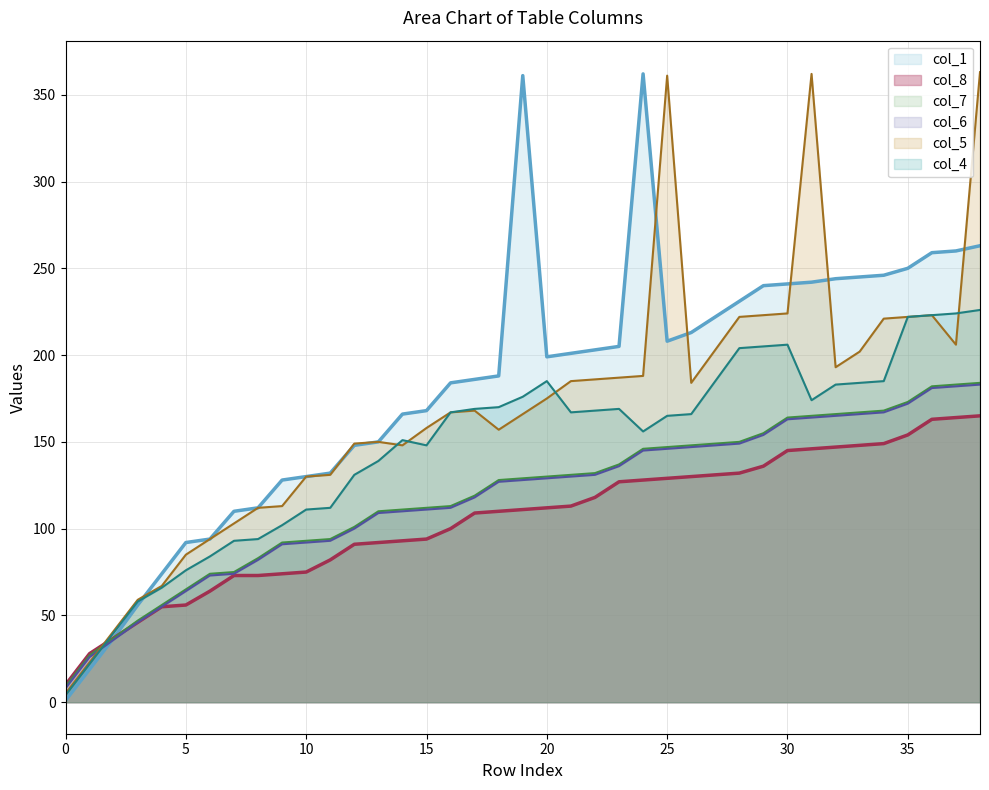

Reading left to right, extract all data points from this chart.

col_8: 0=10	1=28	2=37	3=46	4=55	5=56	6=64	7=73	8=73	9=74	10=75	11=82	12=91	13=92	14=93	15=94	16=100	17=109	18=110	19=111	20=112	21=113	22=118	23=127	24=128	25=129	26=130	27=131	28=132	29=136	30=145	31=146	32=147	33=148	34=149	35=154	36=163	37=164	38=165
col_7: 0=9	1=27	2=37	3=47	4=56	5=65	6=74	7=75	8=83	9=92	10=93	11=94	12=101	13=110	14=111	15=112	16=113	17=119	18=128	19=129	20=130	21=131	22=132	23=137	24=146	25=147	26=148	27=149	28=150	29=155	30=164	31=165	32=166	33=167	34=168	35=173	36=182	37=183	38=184
col_6: 0=8	1=26	2=36	3=46	4=55	5=64	6=73	7=74	8=82	9=91	10=92	11=93	12=100	13=109	14=110	15=111	16=112	17=118	18=127	19=128	20=129	21=130	22=131	23=136	24=145	25=146	26=147	27=148	28=149	29=154	30=163	31=164	32=165	33=166	34=167	35=172	36=181	37=182	38=183
col_1: 0=1	1=19	2=37	3=56	4=74	5=92	6=94	7=110	8=112	9=128	10=130	11=132	12=148	13=150	14=166	15=168	16=184	17=186	18=188	19=361	20=199	21=201	22=203	23=205	24=362	25=208	26=213	27=222	28=231	29=240	30=241	31=242	32=244	33=245	34=246	35=250	36=259	37=260	38=263
col_5: 0=5	1=23	2=41	3=59	4=67	5=85	6=94	7=103	8=112	9=113	10=130	11=131	12=149	13=150	14=148	15=158	16=167	17=168	18=157	19=166	20=175	21=185	22=186	23=187	24=188	25=361	26=184	27=203	28=222	29=223	30=224	31=362	32=193	33=202	34=221	35=222	36=223	37=206	38=363
col_4: 0=4	1=22	2=40	3=58	4=66	5=76	6=84	7=93	8=94	9=102	10=111	11=112	12=131	13=139	14=151	15=148	16=167	17=169	18=170	19=176	20=185	21=167	22=168	23=169	24=156	25=165	26=166	27=185	28=204	29=205	30=206	31=174	32=183	33=184	34=185	35=222	36=223	37=224	38=226